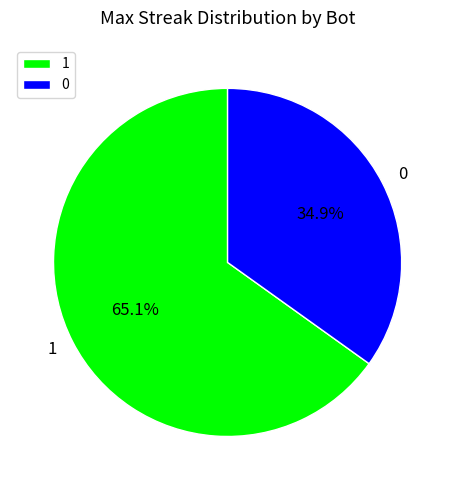

How many segments does this pie chart have?

2